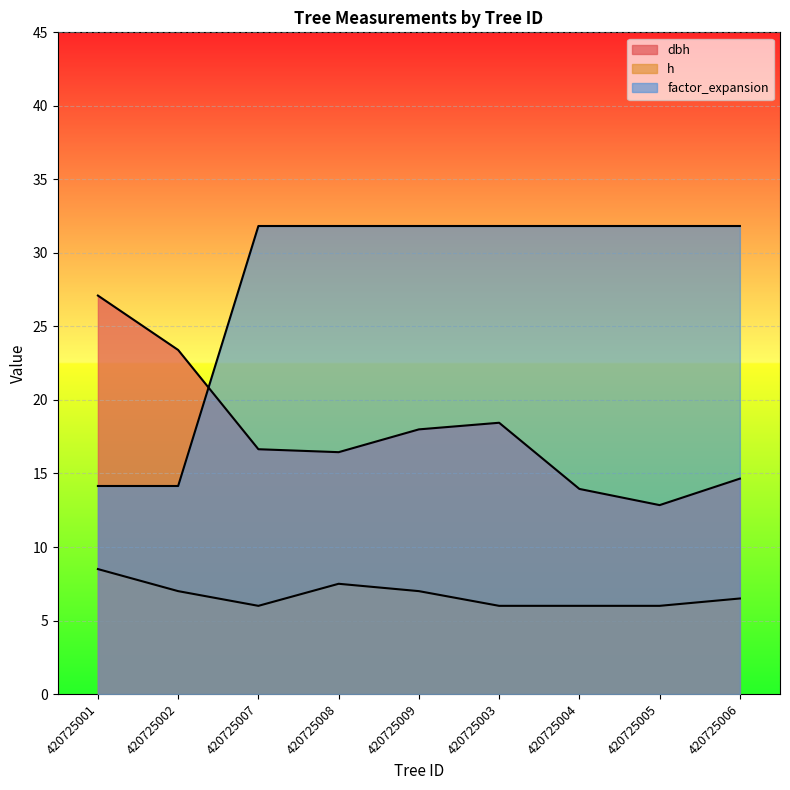

What is the sum of the factor_expansion values at 420725002 and 420725006?

46.0